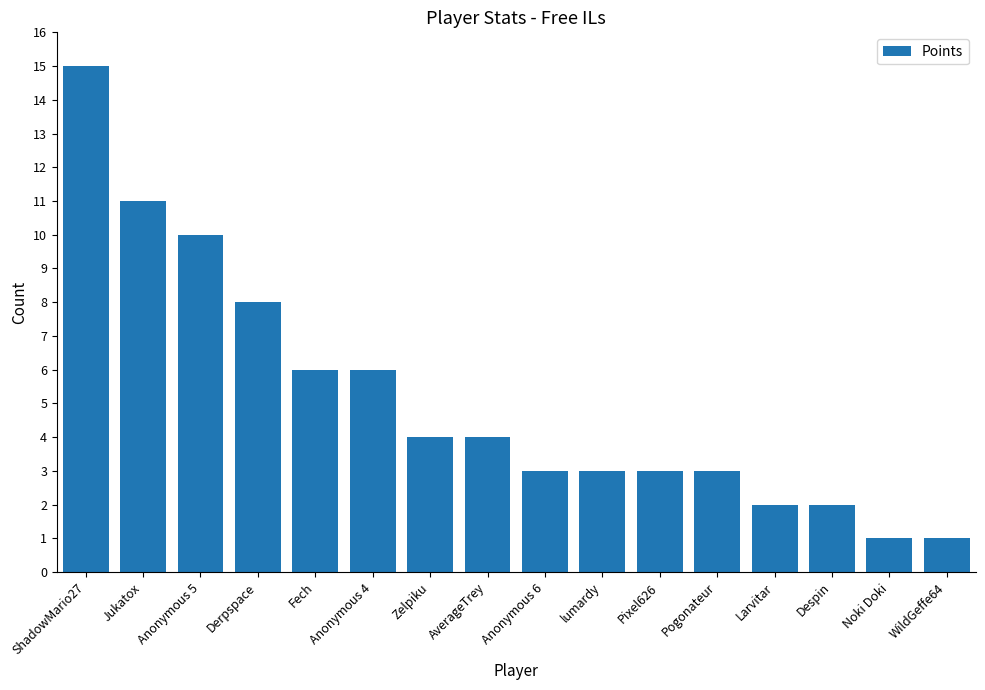

Which has a higher value, Jukatox or Derpspace?

Jukatox